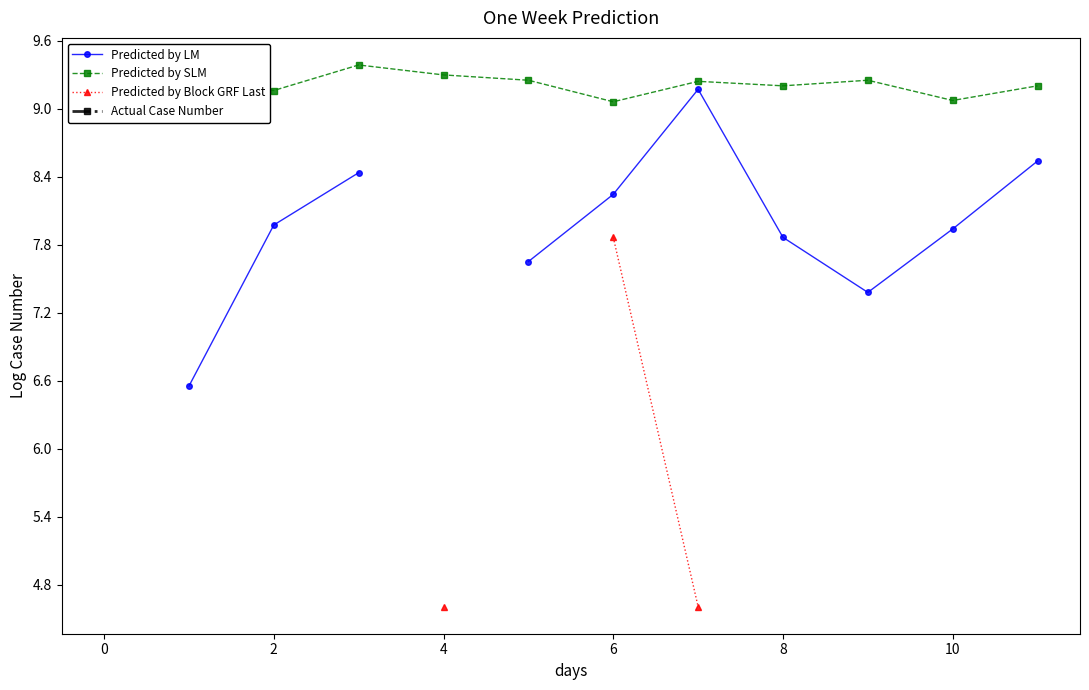

How many distinct data groups are displayed?

4